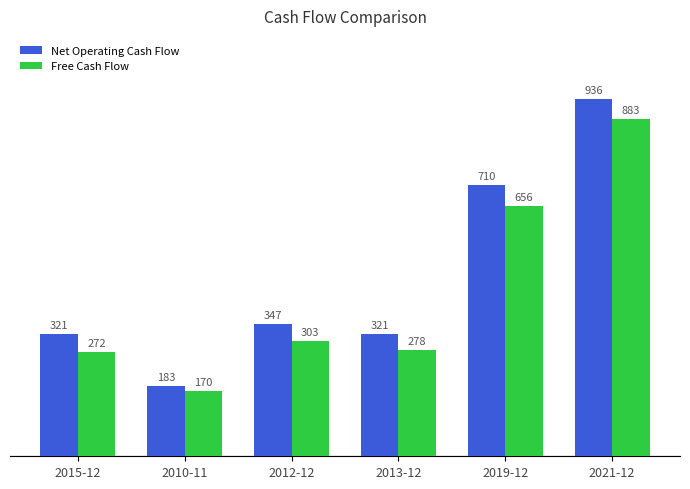

At 2021-12, list the series in order from smallest to largest.

Free Cash Flow, Net Operating Cash Flow